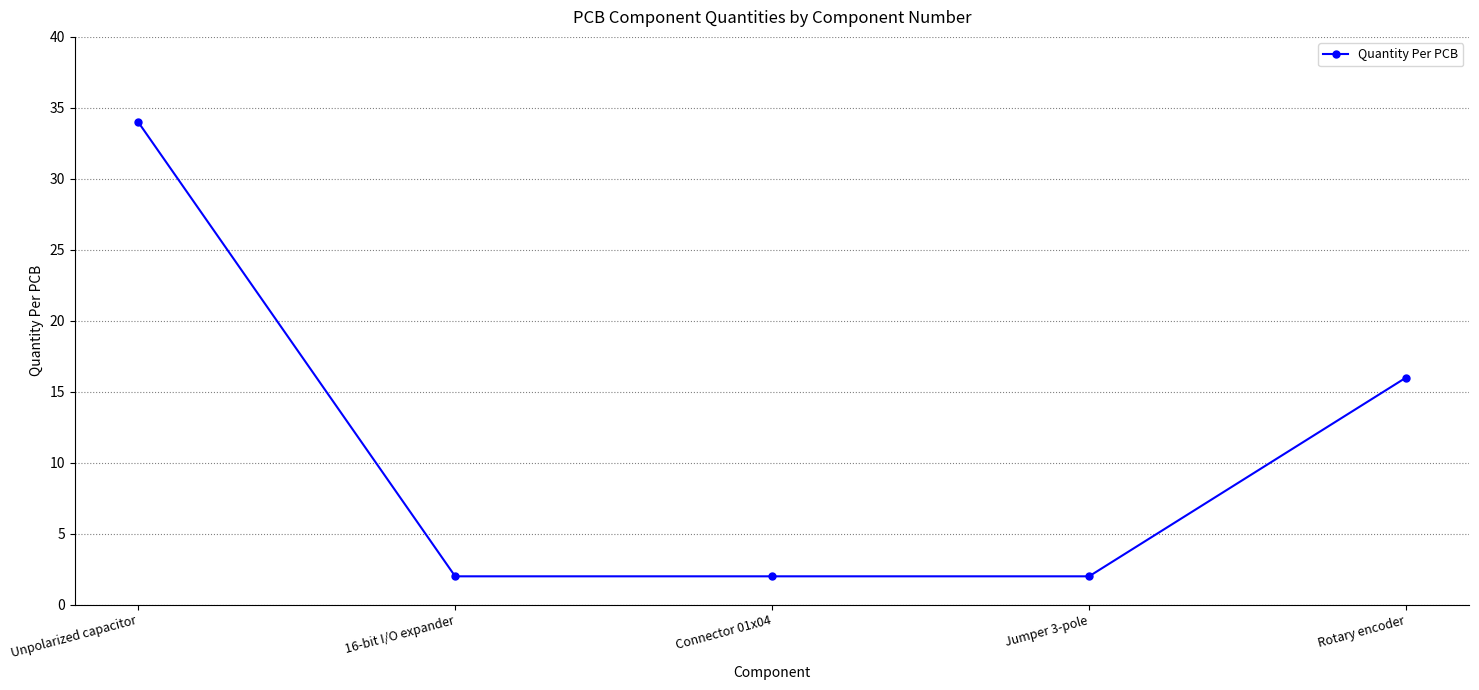

What is the greatest value displayed?

34